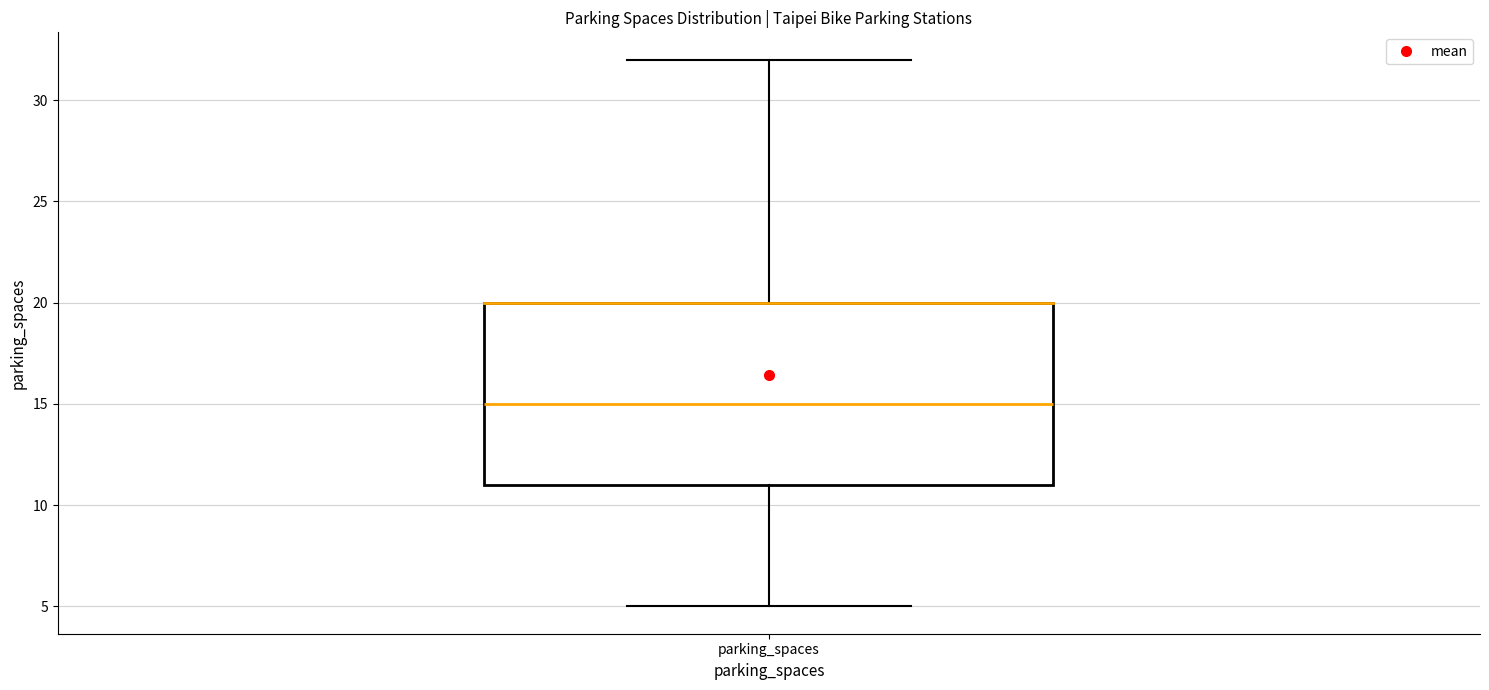

Transcribe this box plot: give where the median line is, the range the box spans, and where the two whiskers end, as read against the y-axis. The values are not printed on the chart, so give them approximately, as read against the axis.

median 15, box 11 to 20, whiskers 5 to 32